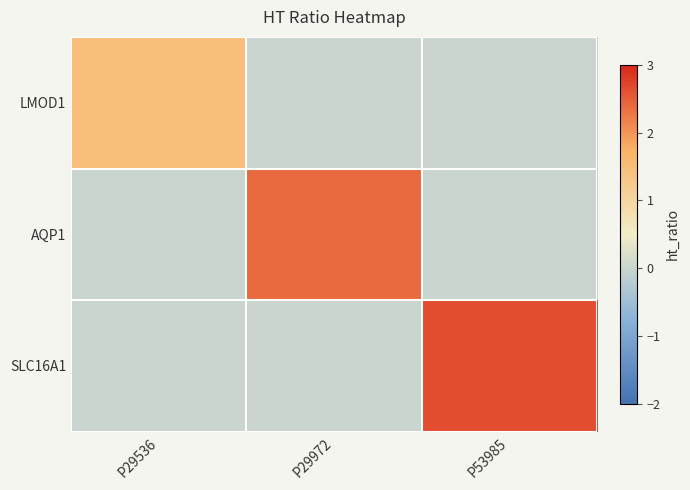

At how many categories does at least one series exceed 0?

3